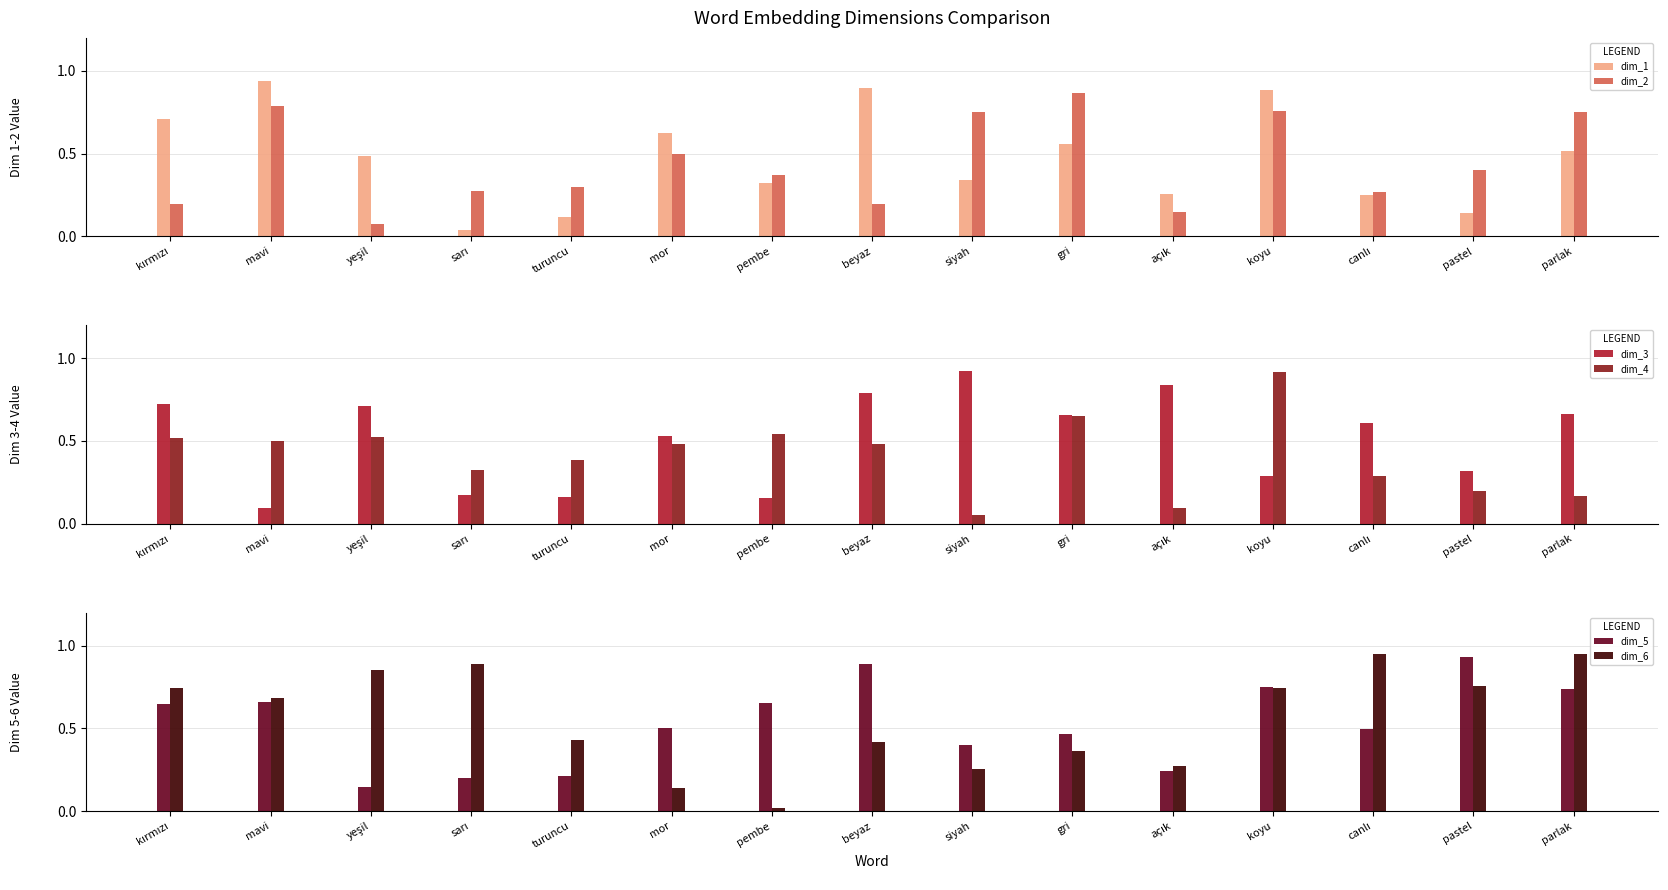

What is the value of the dim_4 bar at the 10th from the left?

0.7